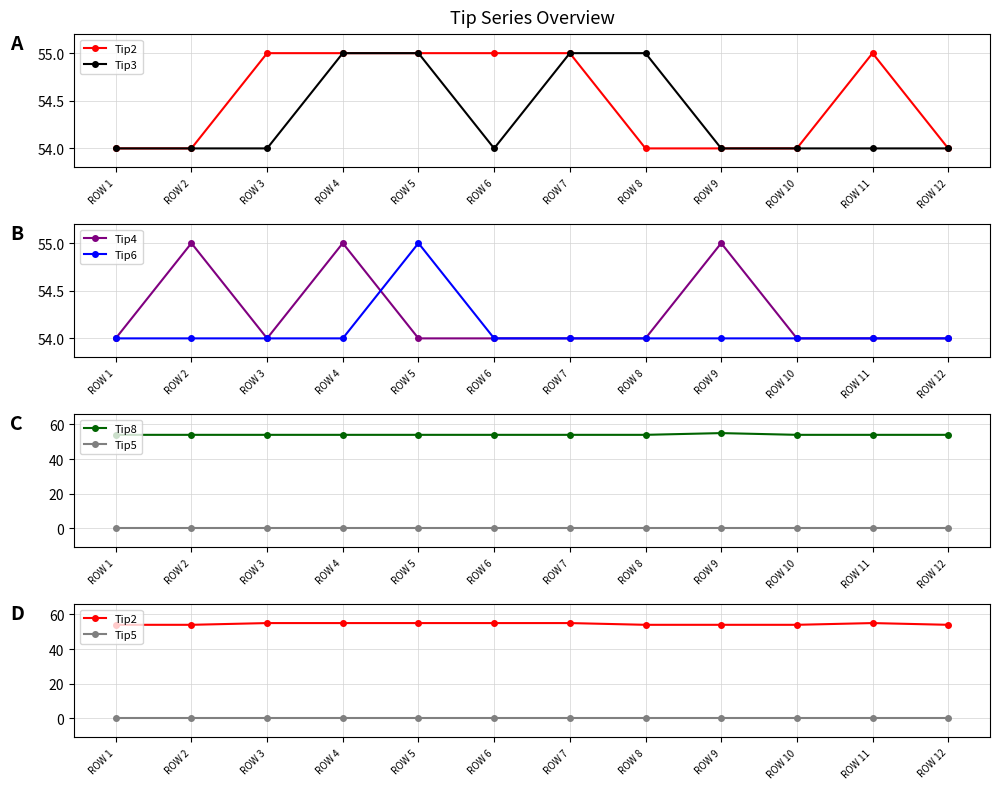

What is the difference between the maximum and second lowest values in the Tip3 series?

1